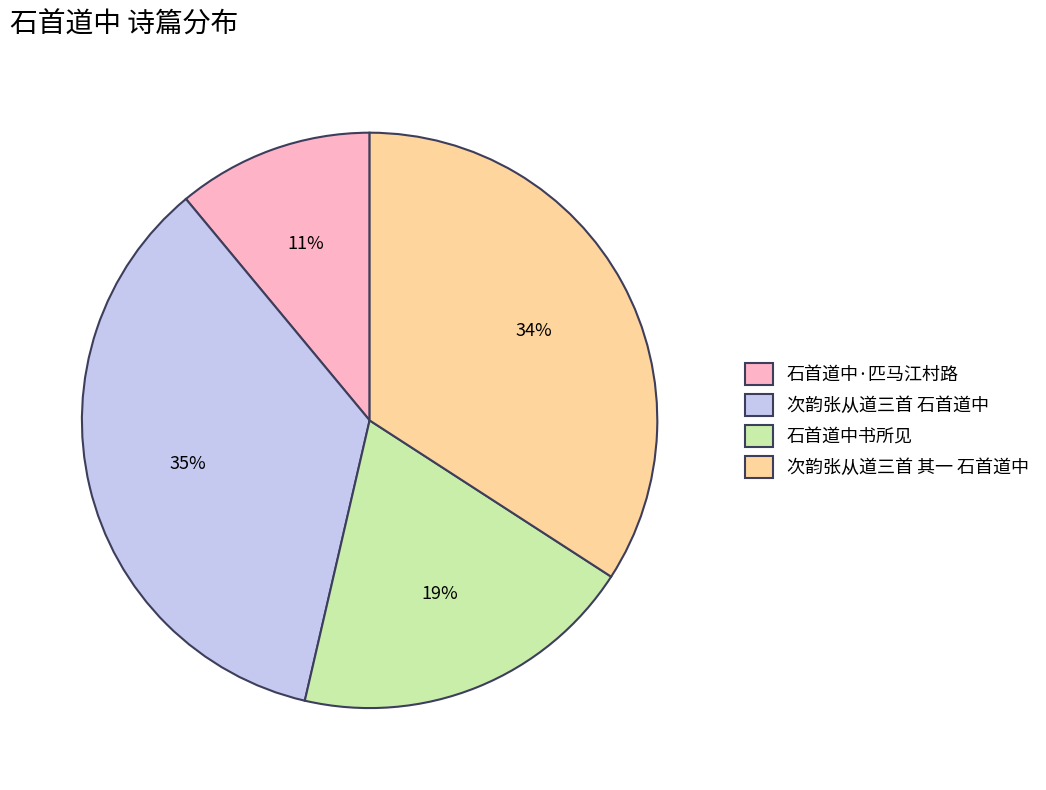

Is it true that 石首道中书所见 is 26% of the pie?

False